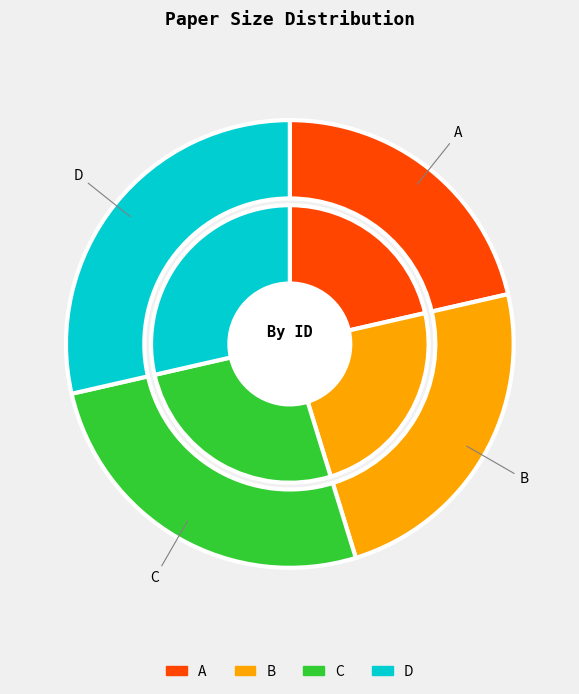

Does B represent more than half of the total?

No